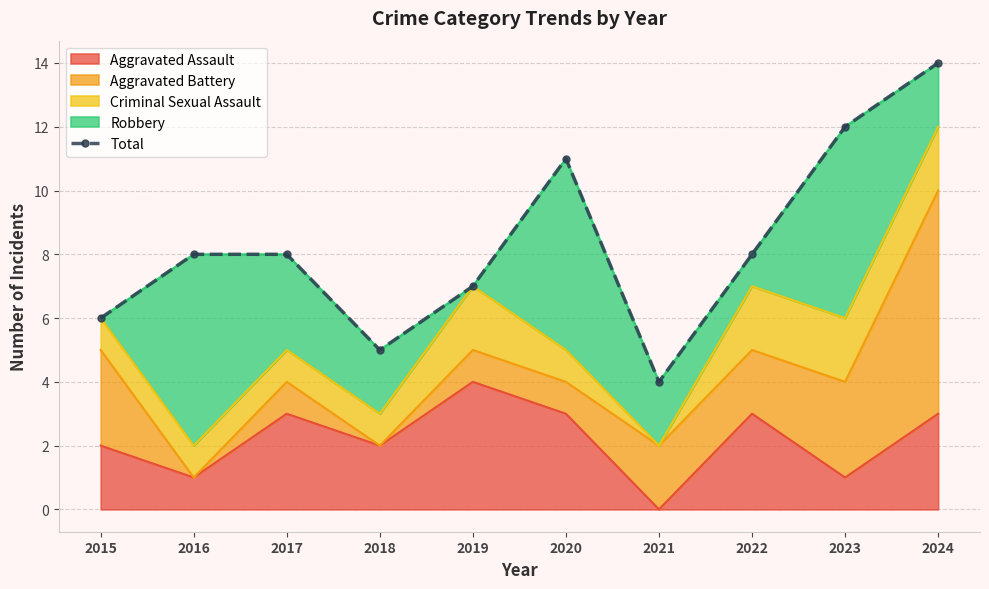

Reading left to right, transcribe all the data shown in this chart.

6	8	8	5	7	11	4	8	12	14